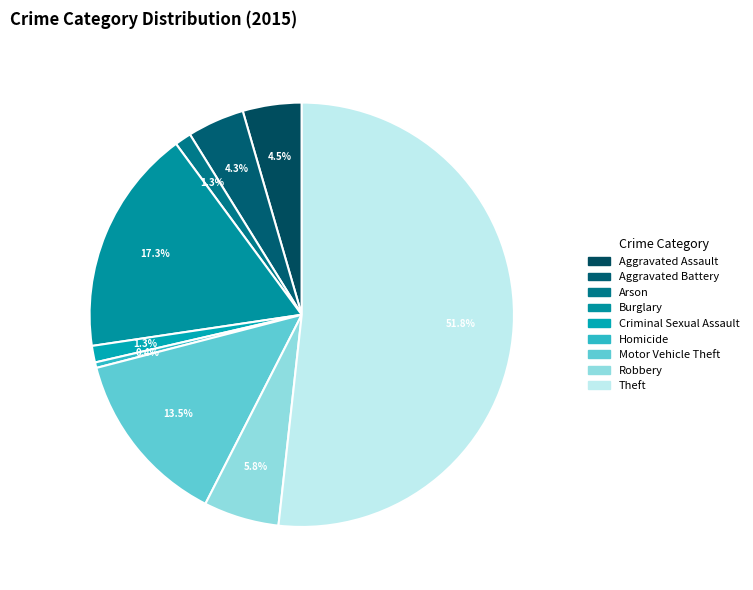

What is the smallest slice in the pie chart?

Homicide